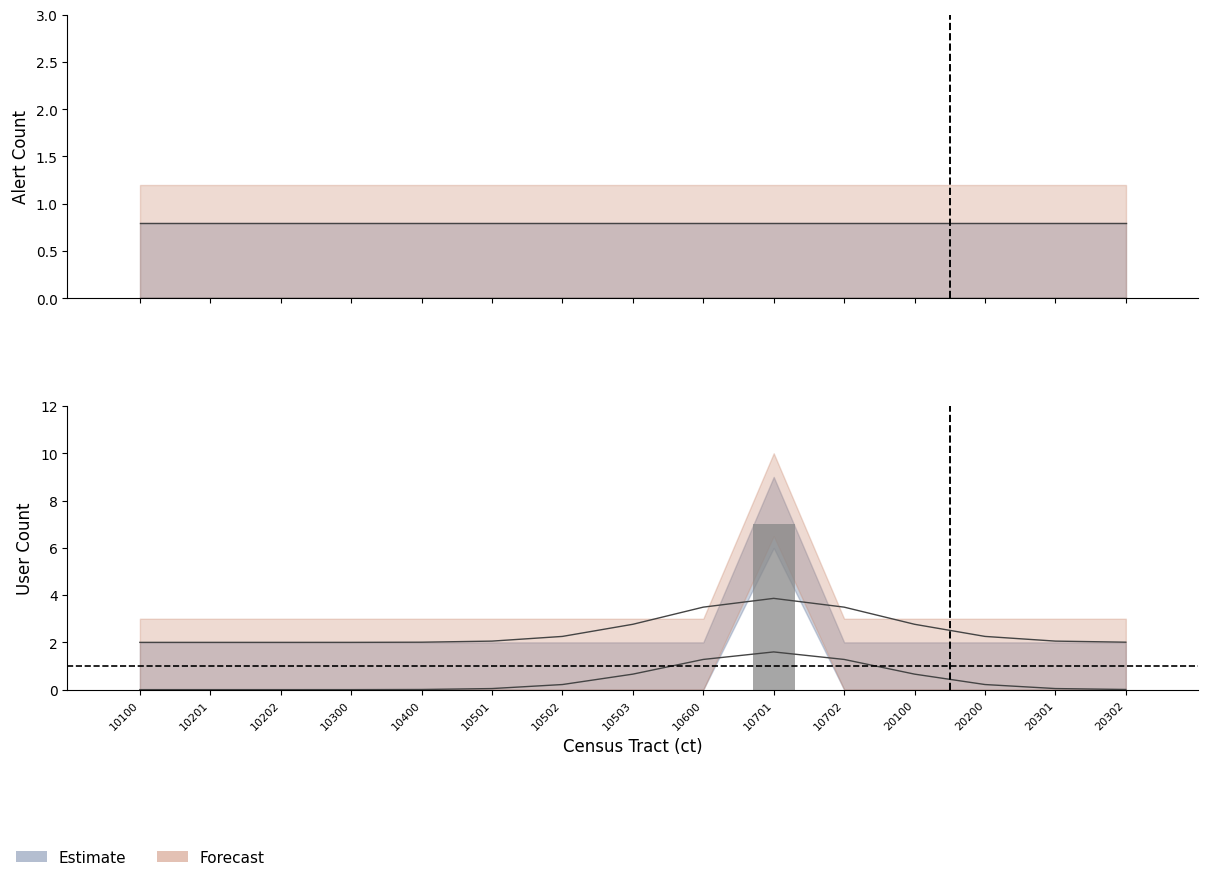

Rank the series by their average value, from lowest to highest.

alert_count, user_count1